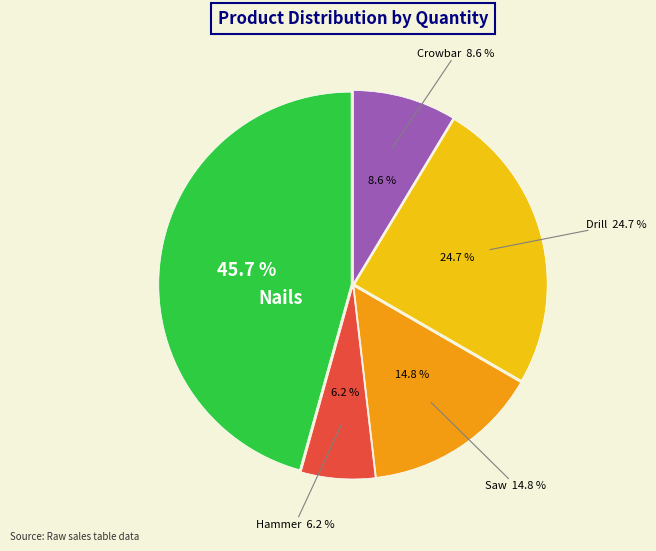

True or false: Saw accounts for 15% of the total.

True